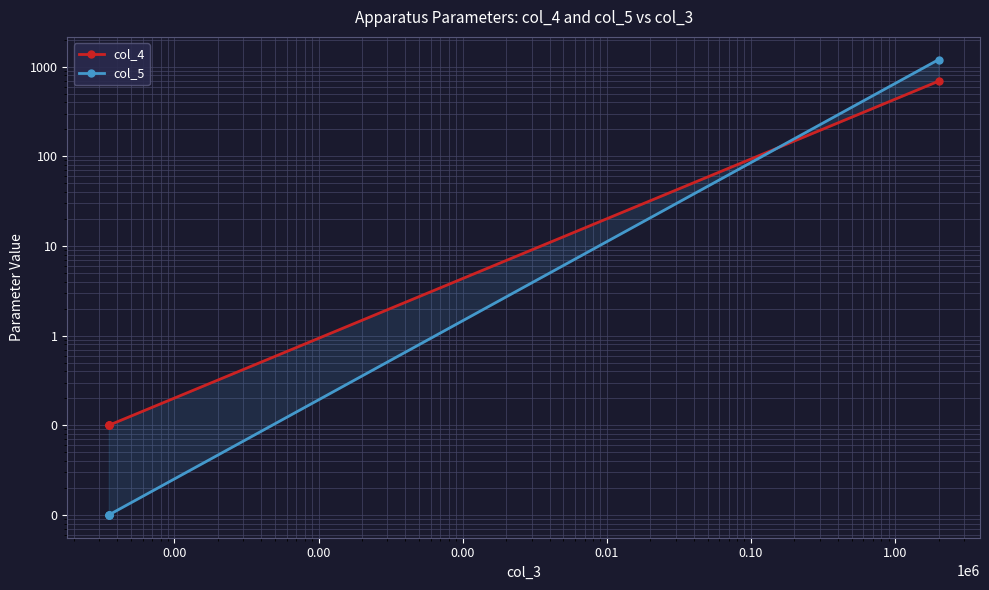

How many intersections are there between col_4 and col_5?

1